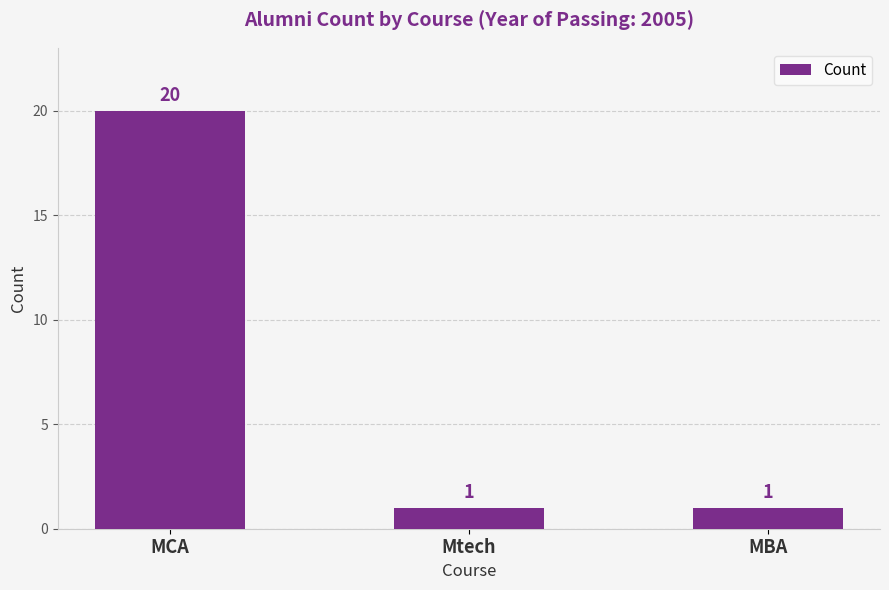

What is the greatest value displayed?

20